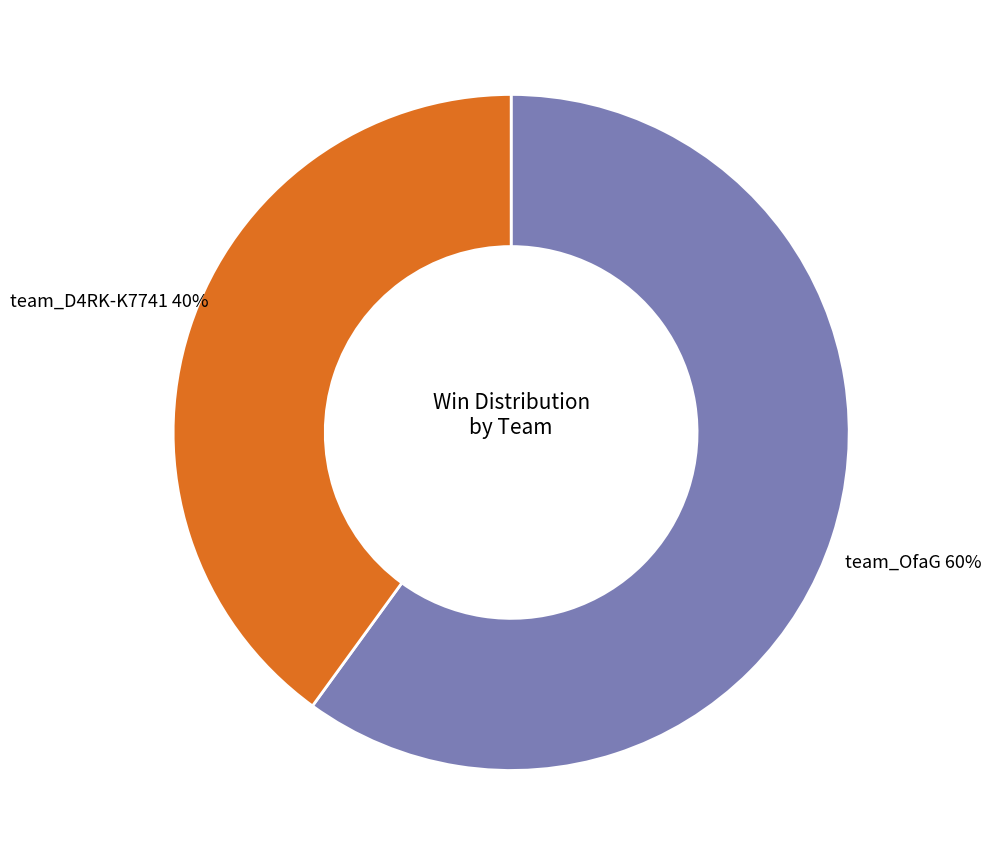

Combined, do team_D4RK-K7741 and team_OfaG account for over 50%?

Yes